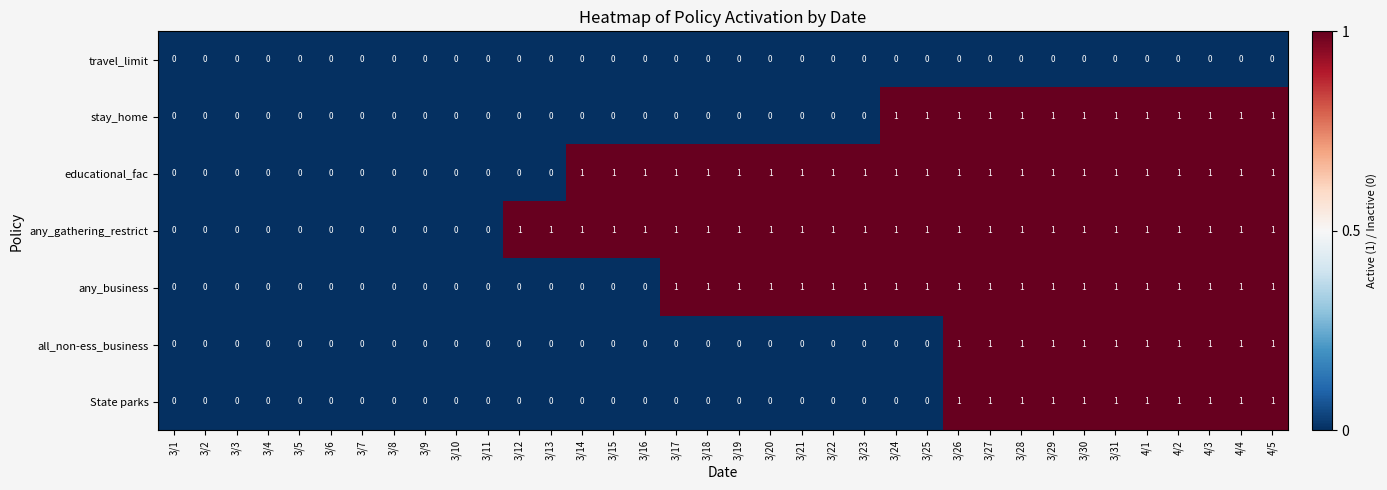

The value of any_business at 3/20 is 1. True or false?

True